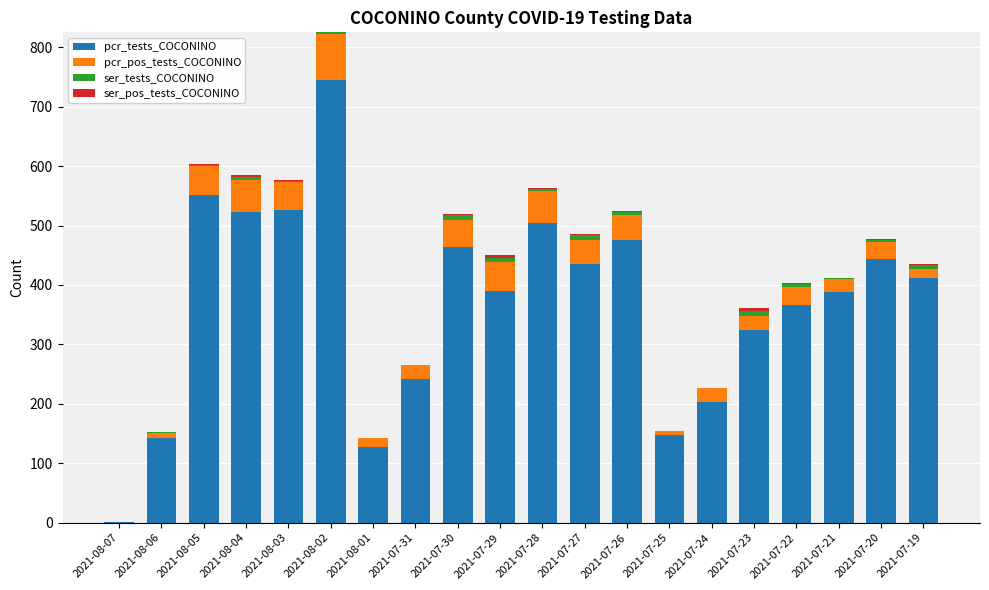

At which category is the sum across all series the highest?

2021-08-02